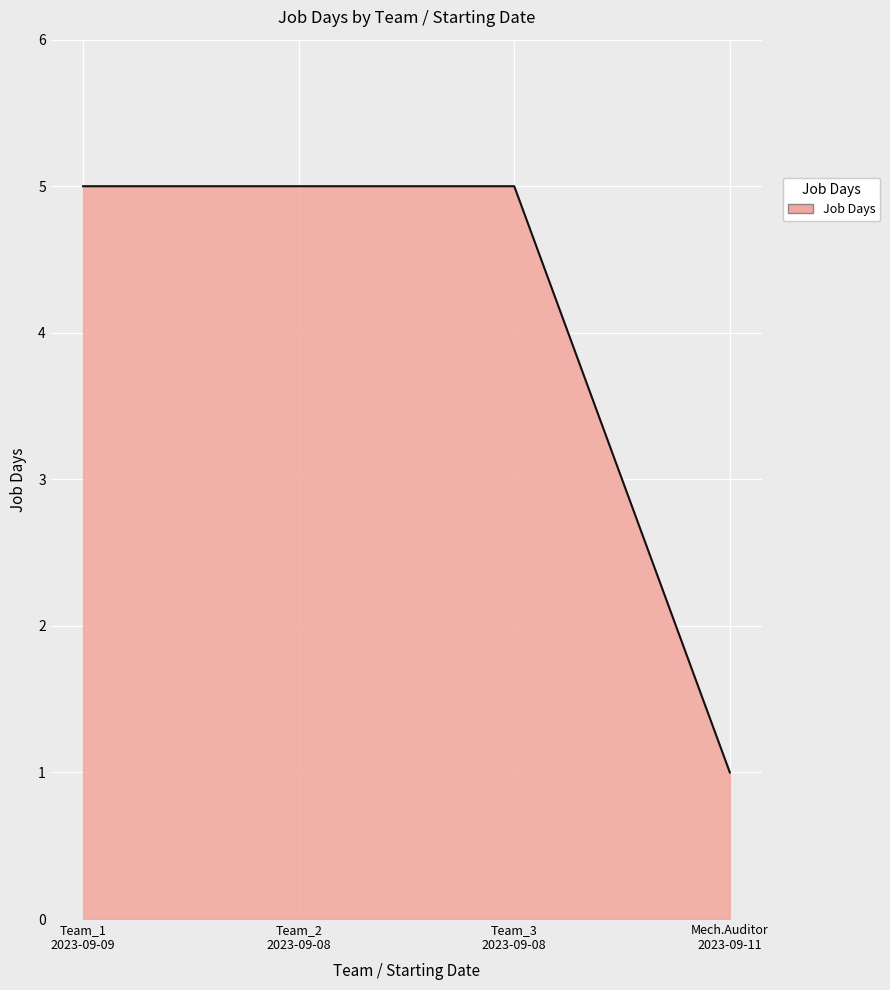

What is the average value?

4